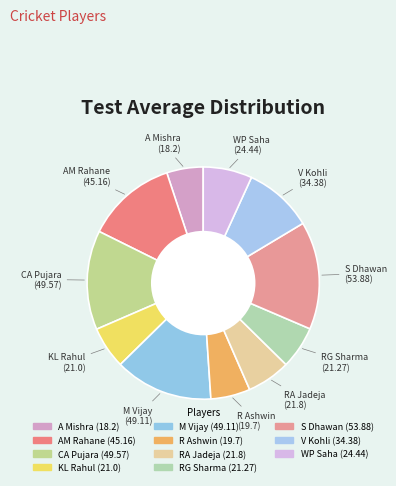

How many slices are in this pie chart?

11